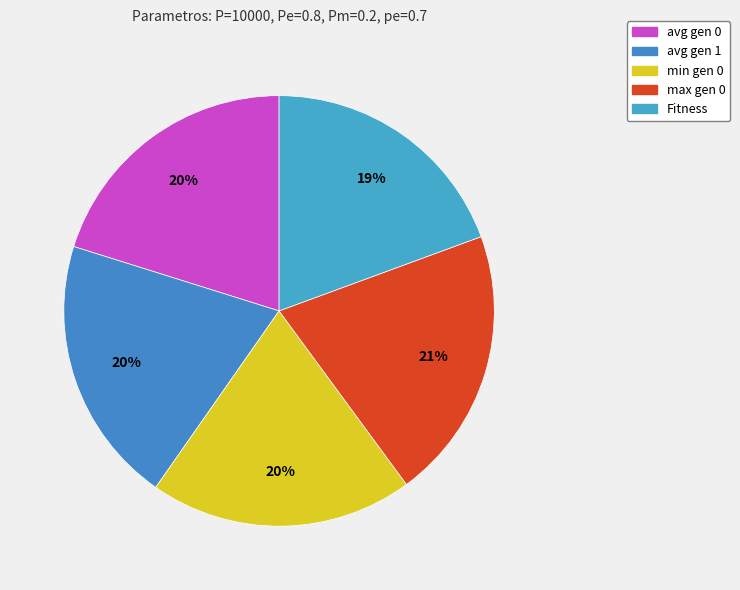

How many segments does this pie chart have?

5